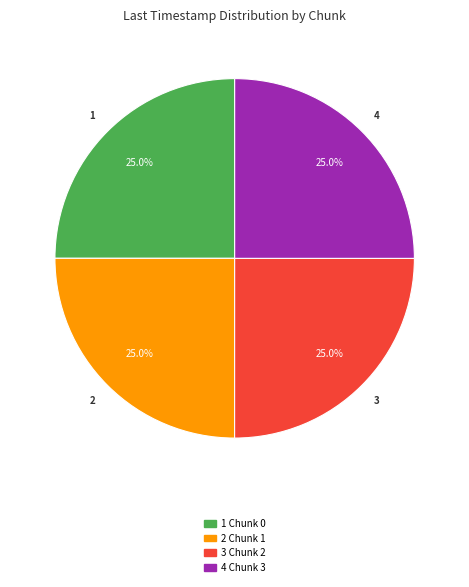

Is there a majority slice in this chart?

No